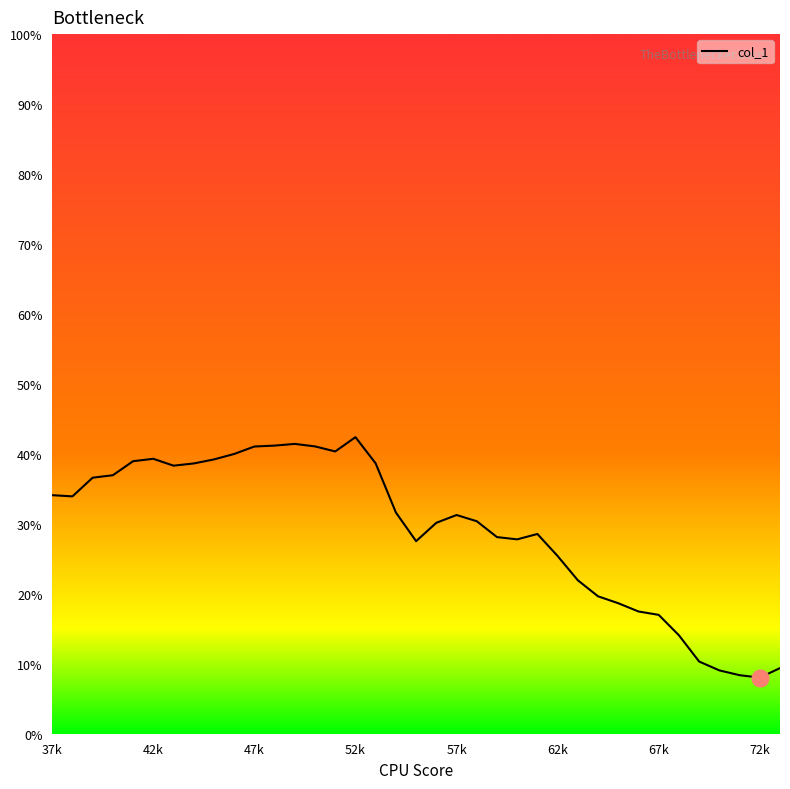

What is the minimum value shown in the chart?

8.0